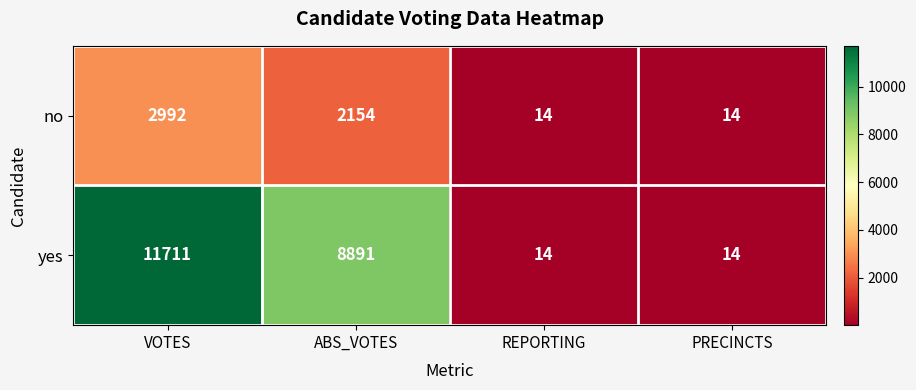

What is the sum of the no values at ABS_VOTES and PRECINCTS?

2168